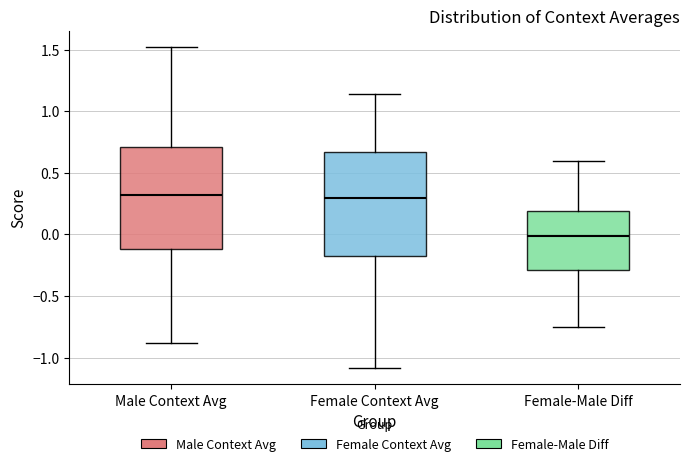

Reading left to right, read every box against the y-axis: the position of its median line, the range the box covers, and the ends of its whiskers. The values are not printed on the chart, so give them approximately, as read against the axis.

Male Context Avg: median 0.30, box -0.10 to 0.70, whiskers -0.90 to 1.50
Female Context Avg: median 0.30, box -0.20 to 0.65, whiskers -1.10 to 1.15
Female-Male Diff: median 0.00, box -0.30 to 0.20, whiskers -0.75 to 0.60